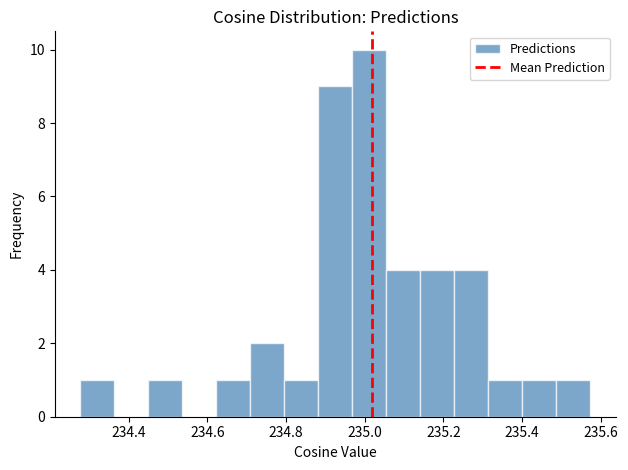

Over which range of the x-axis is the bar tallest?

234.96 to 235.06